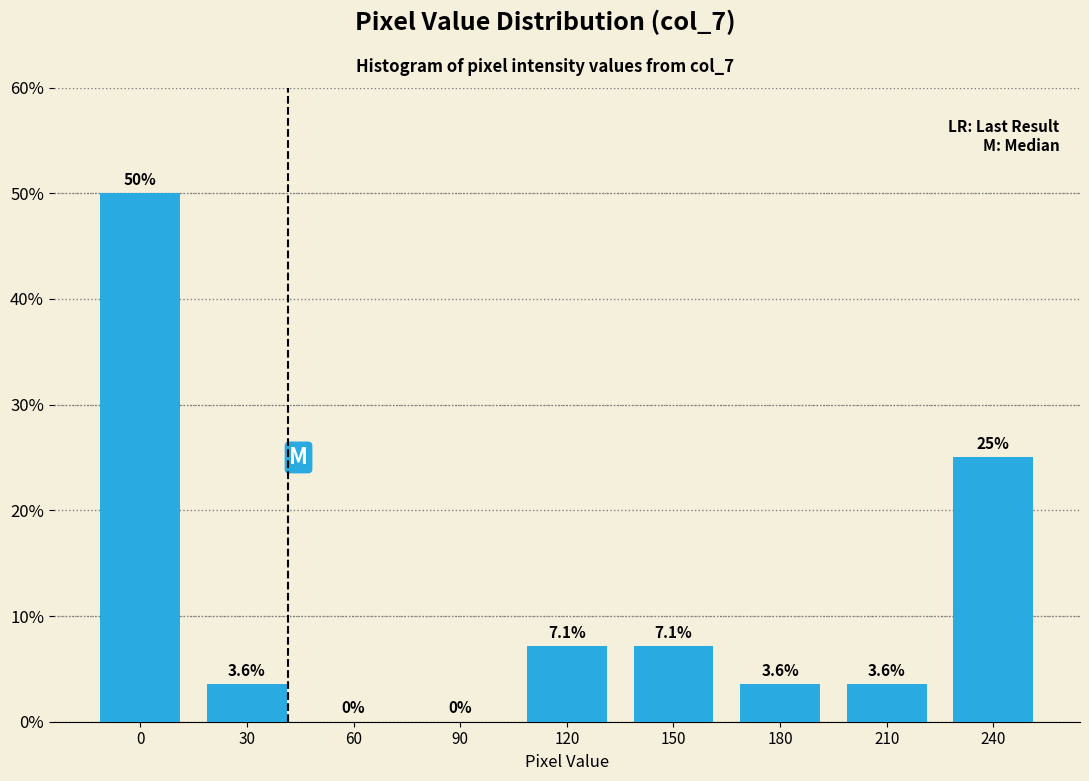

Reading left to right, extract all data points from this chart.

0=50.0	30=3.6	60=0.0	90=0.0	120=7.1	150=7.1	180=3.6	210=3.6	240=25.0